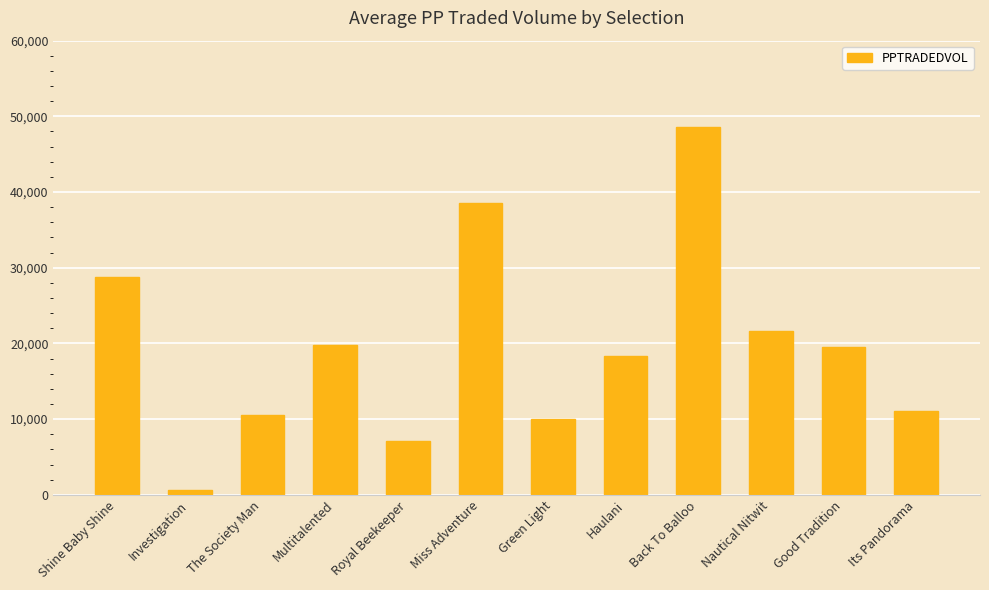

The chart shows a value of 4236.2 at Multitalented. True or false?

False